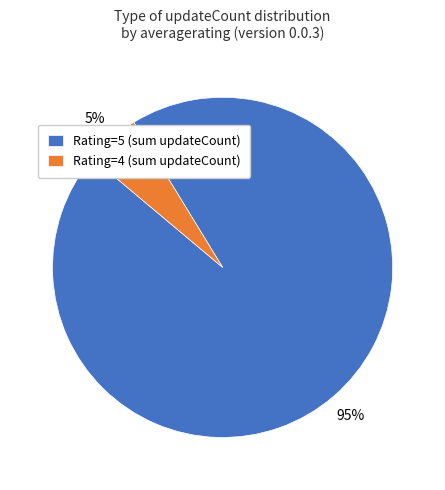

The Rating=5 (sum updateCount) slice represents 90% of the pie. True or false?

False